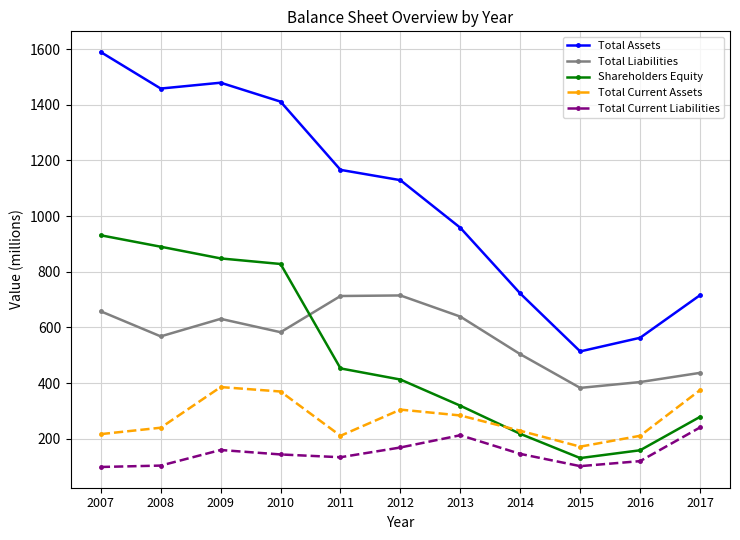

What is the value of the Total Liabilities point at the 9th from the left?

383